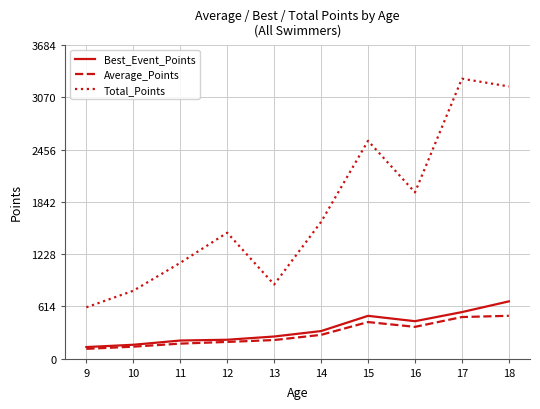

What is the average value of the Best_Event_Points series?

348.1